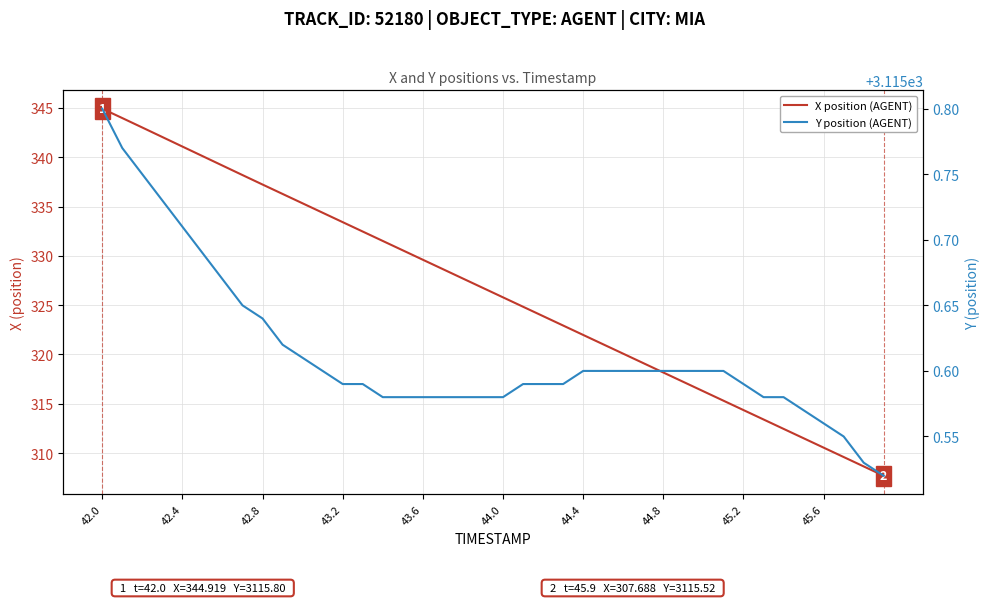

What is the sum of the X position (AGENT) values at 20 and 44.0?

665.9